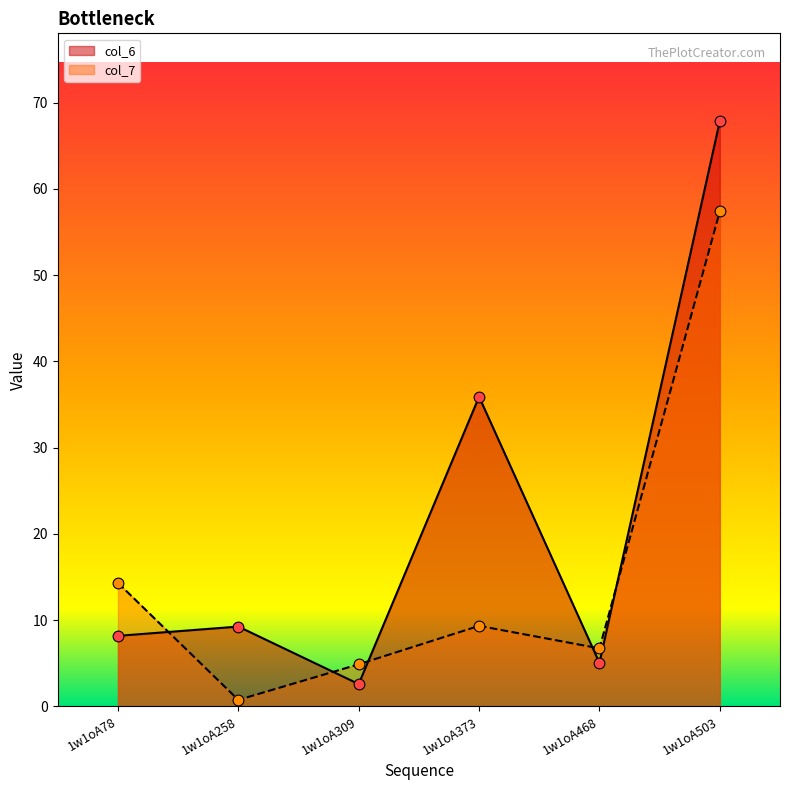

Is the value of col_7 at 1w1oA258 greater than the value of col_6 at 1w1oA468?

No